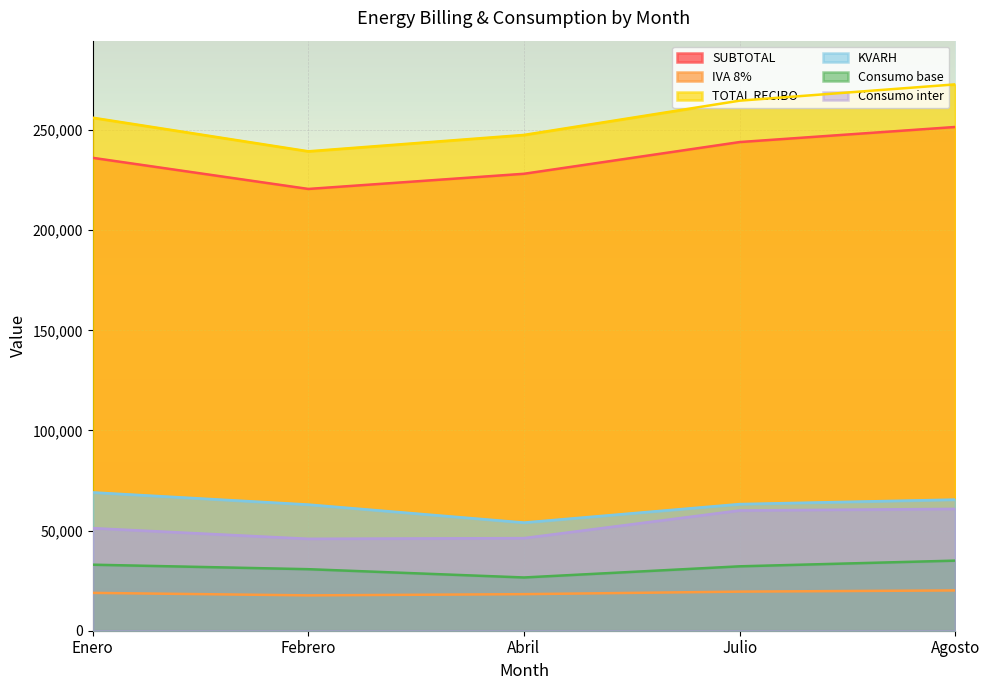

Between Enero and Abril, which series saw the biggest shift?

KVARH